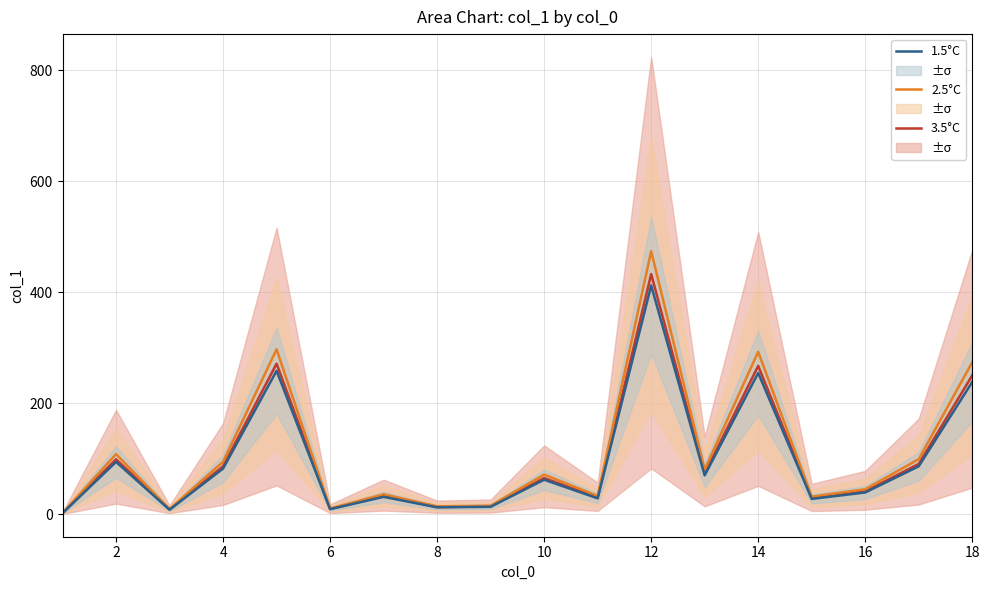

Which series has the widest spread of values?

2.5°C